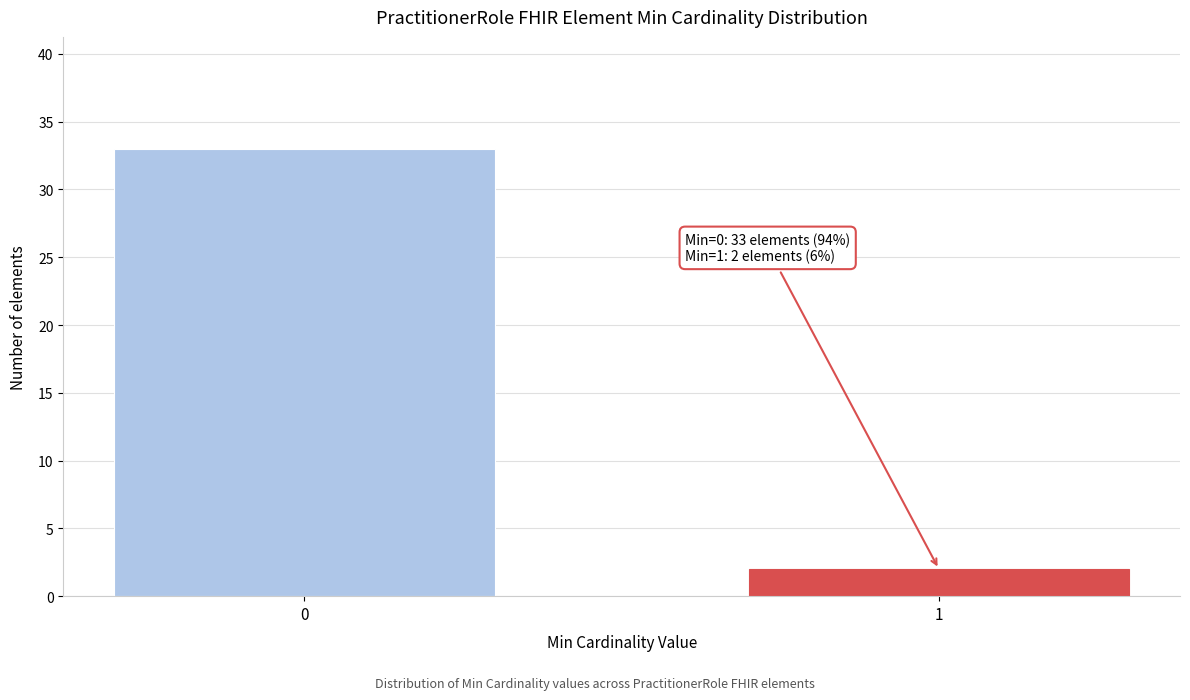

Reading left to right, list all the values displayed in this chart.

0=33	1=2